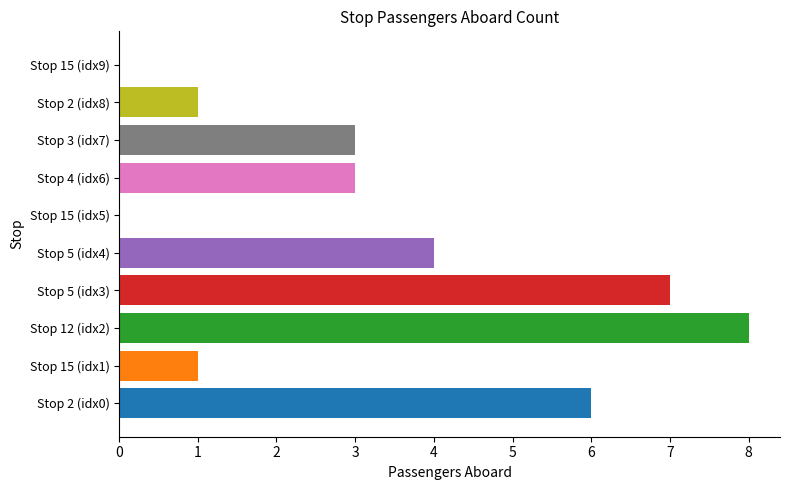

What is the sum of all values?

33